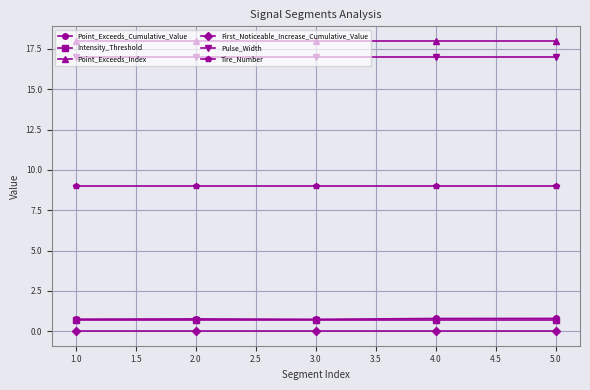

What is the difference between the highest and lowest values at 1.0?

18.0